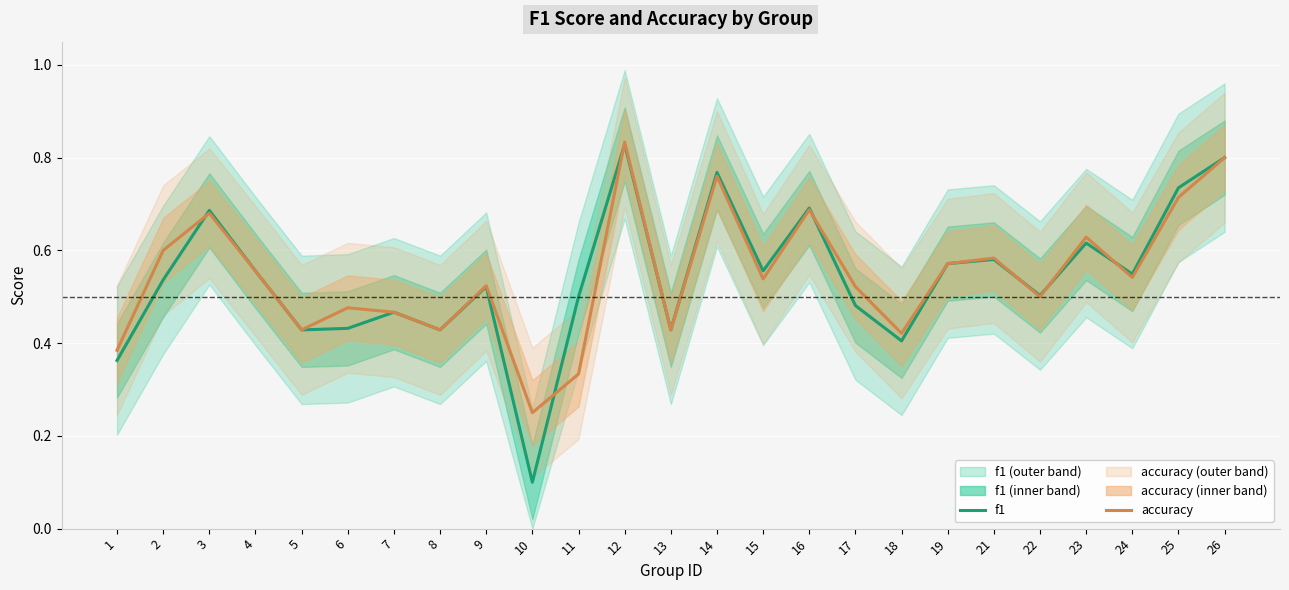

List the series in order of their peak value, lowest first.

f1, accuracy